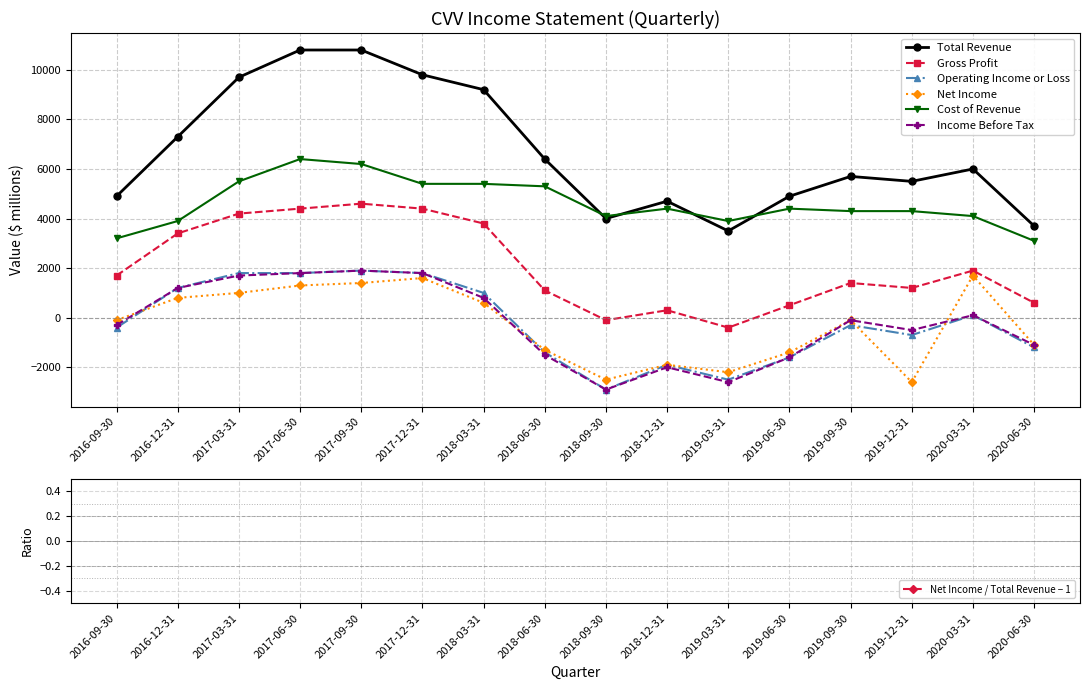

What is the value of the Gross Profit point at the 14th from the left?

1200